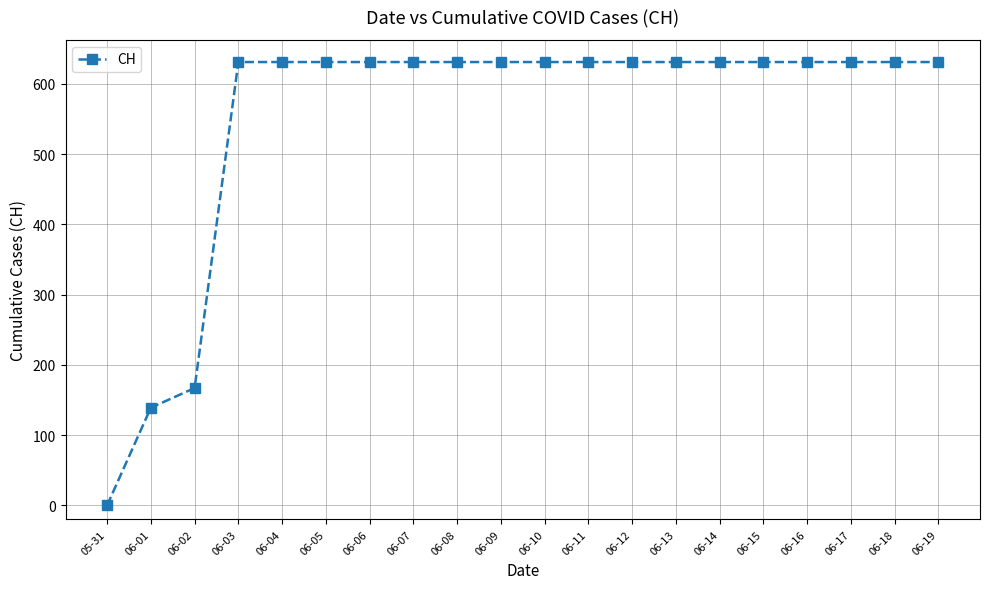

The chart shows a value of 631 at 06-19. True or false?

True